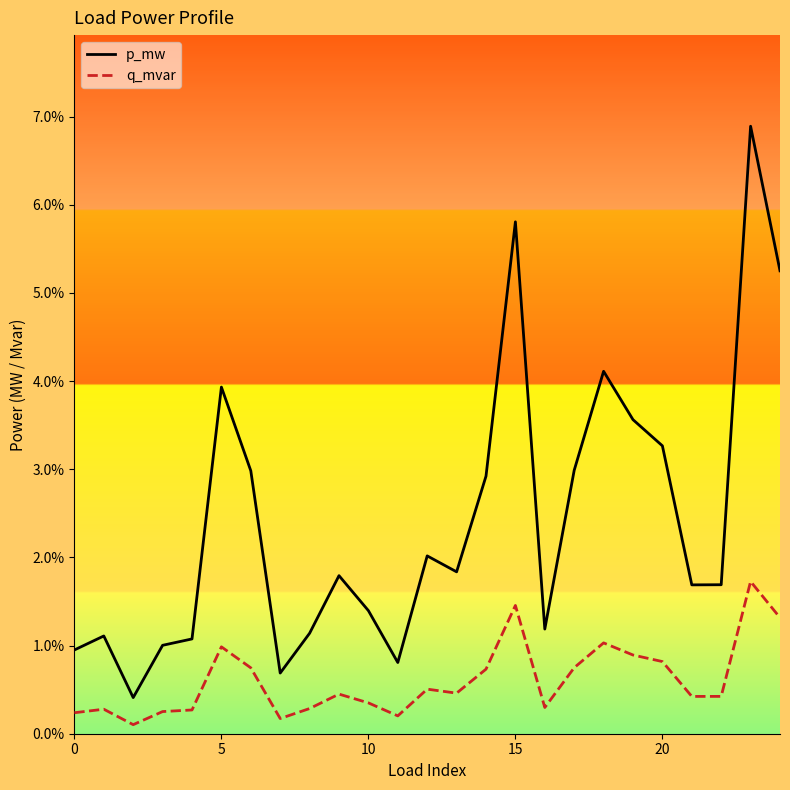

What are all the series names shown in the legend?

p_mw, q_mvar